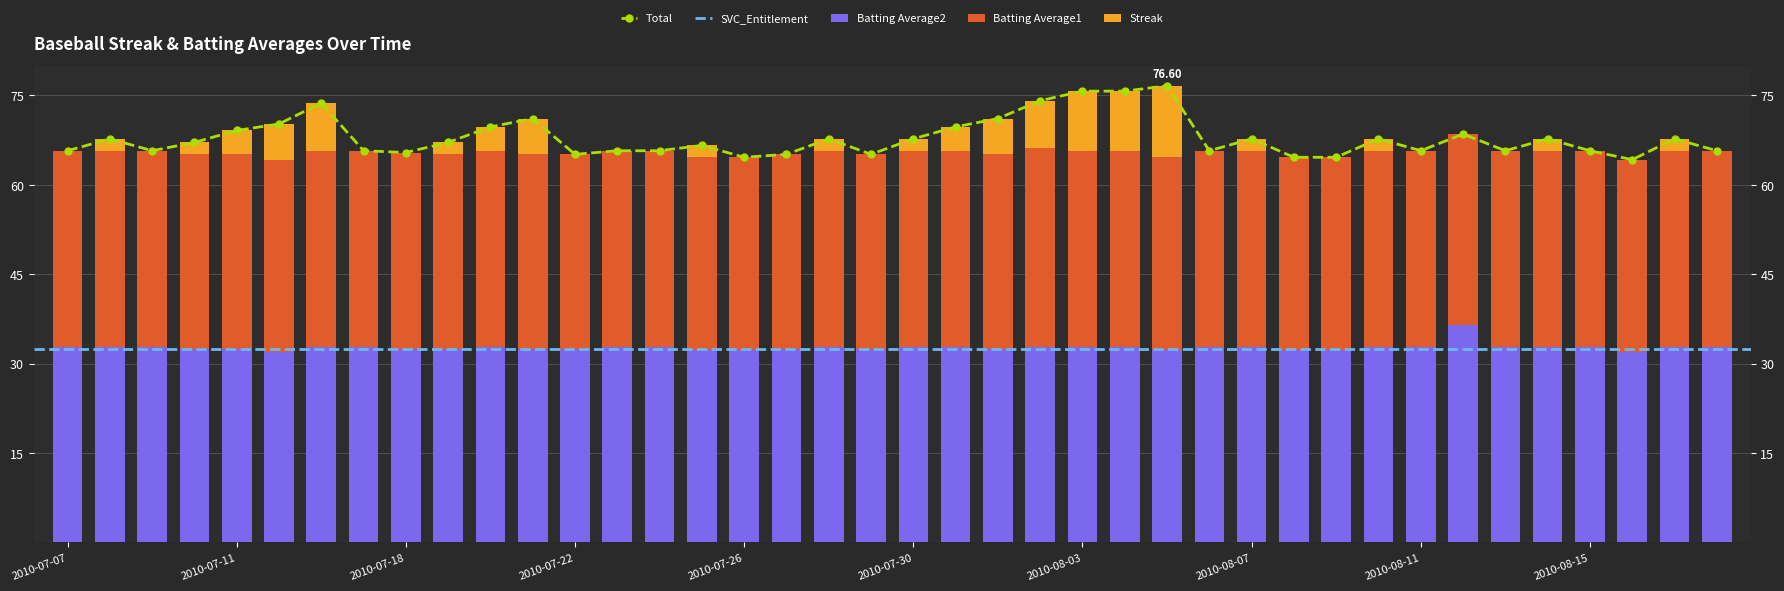

List the series in order of their peak value, highest first.

Batting Average2, Batting Average1, Streak